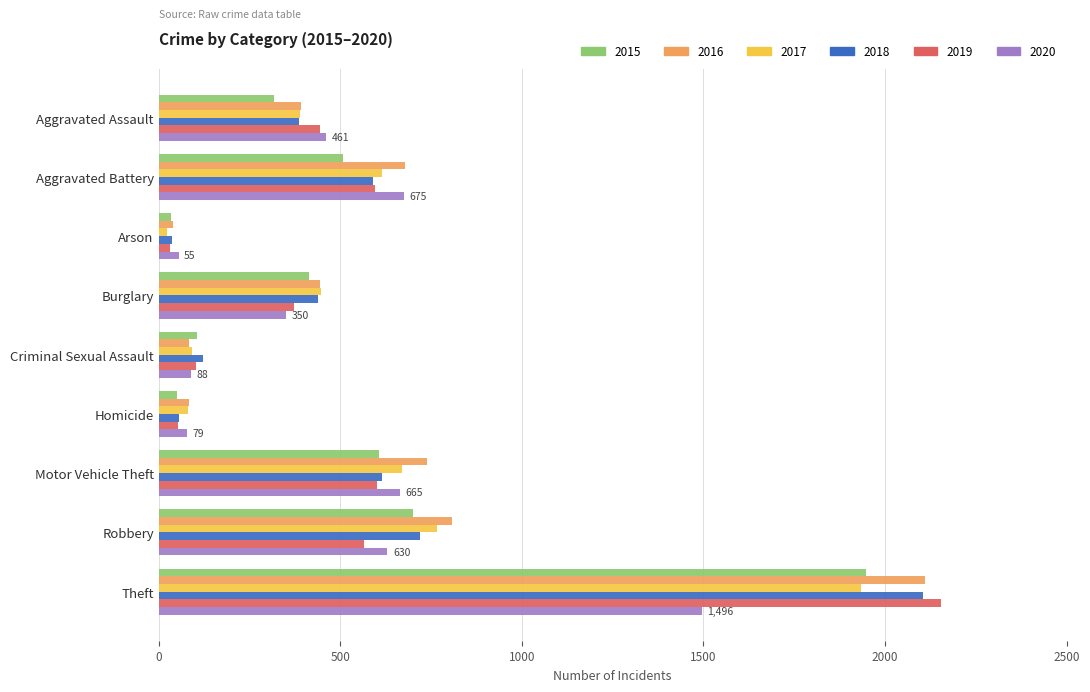

Is it true that 2017 equals 447 at Burglary?

True